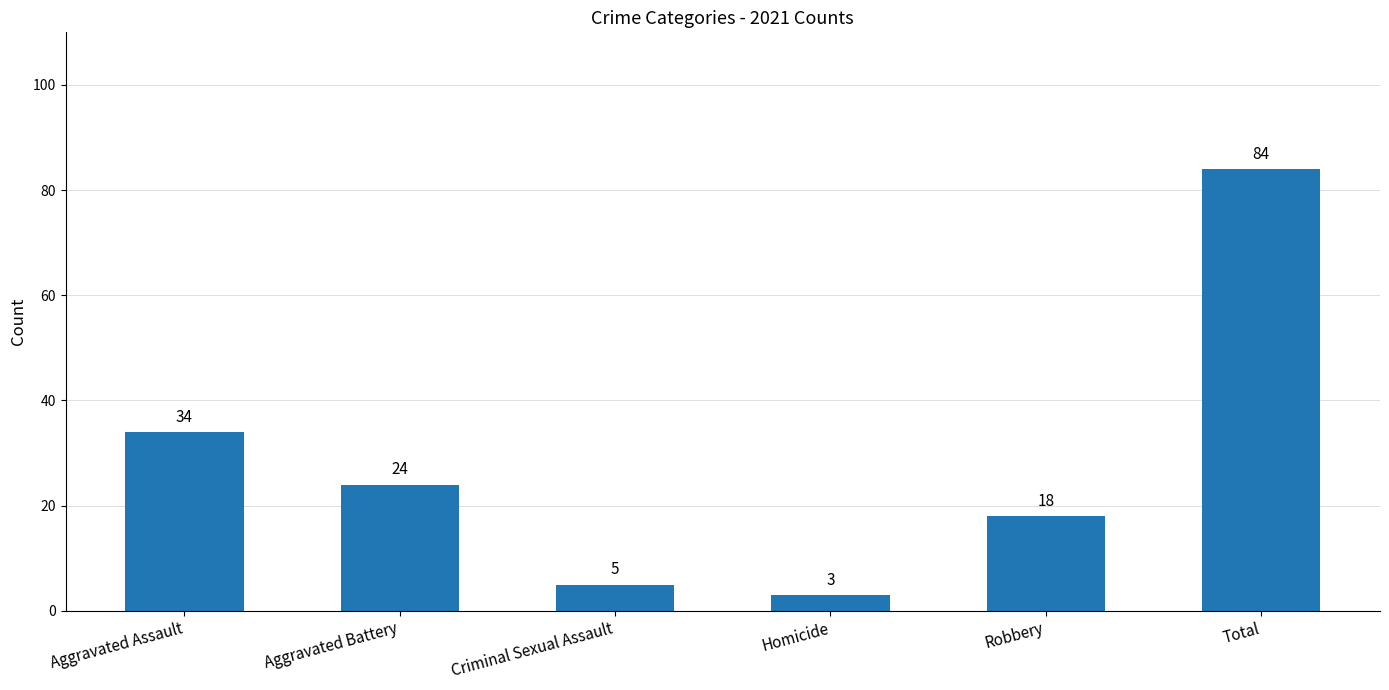

Reading right to left, list all the values displayed in this chart.

84	18	3	5	24	34